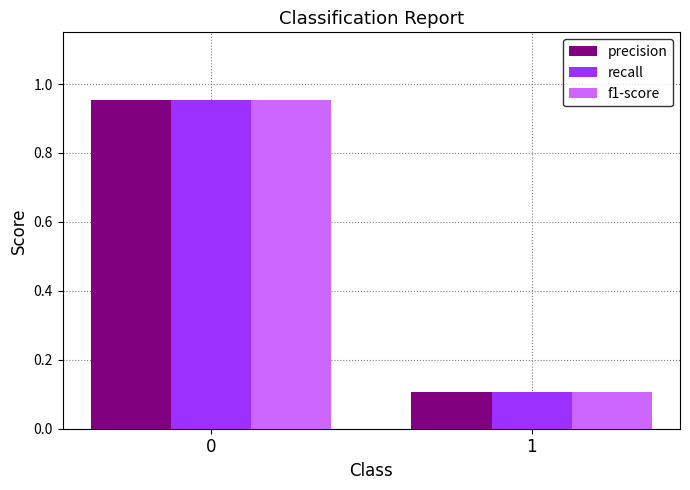

Does the chart contain any negative values?

No